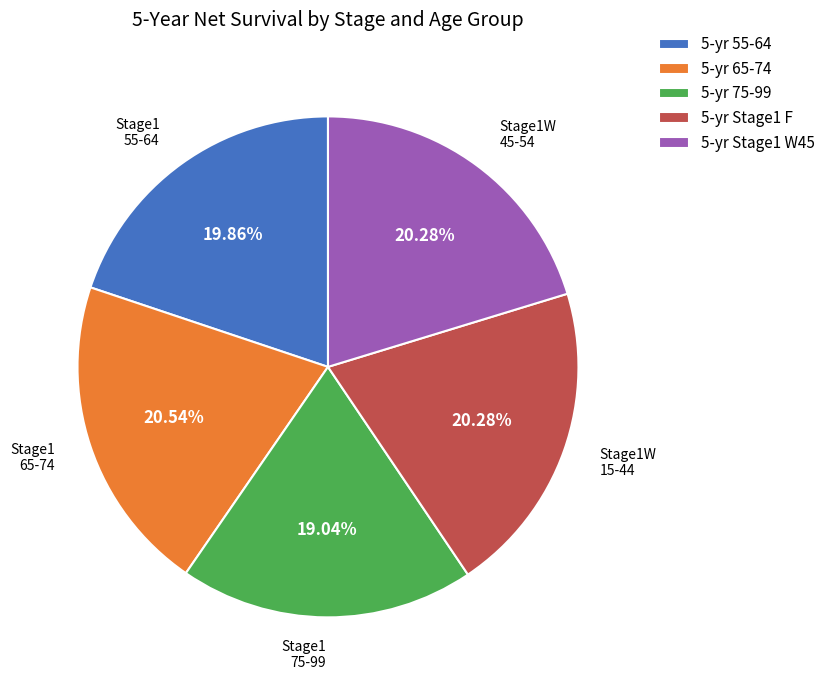

Approximately how many times larger is the value at 5-yr Stage1 F compared to 5-yr Stage1 W45?

1.0